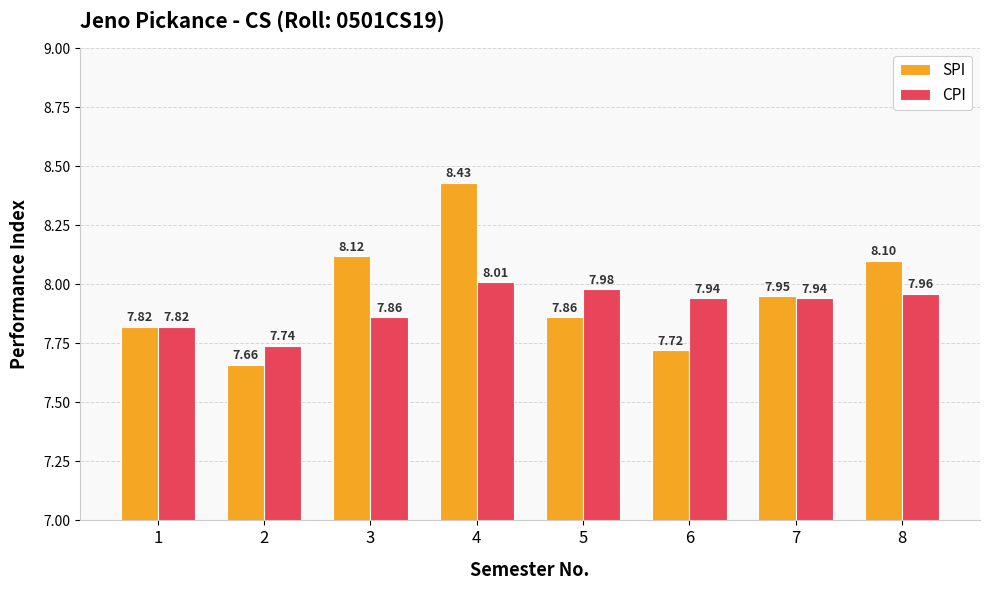

Are the bars grouped side by side (vs. stacked)?

Yes